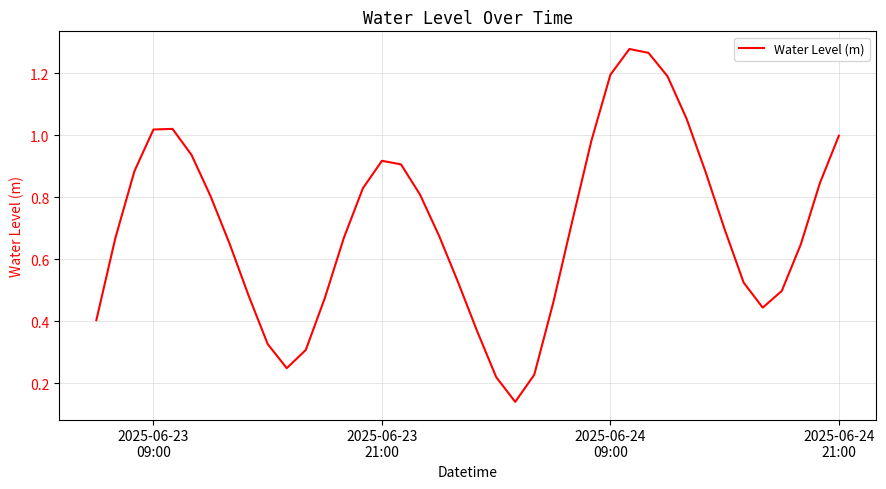

Reading left to right, list all the values displayed in this chart.

0.4	0.7	0.9	1.0	1.0	0.9	0.8	0.6	0.5	0.3	0.2	0.3	0.5	0.7	0.8	0.9	0.9	0.8	0.7	0.5	0.4	0.2	0.1	0.2	0.5	0.7	1.0	1.2	1.3	1.3	1.2	1.1	0.9	0.7	0.5	0.4	0.5	0.6	0.8	1.0